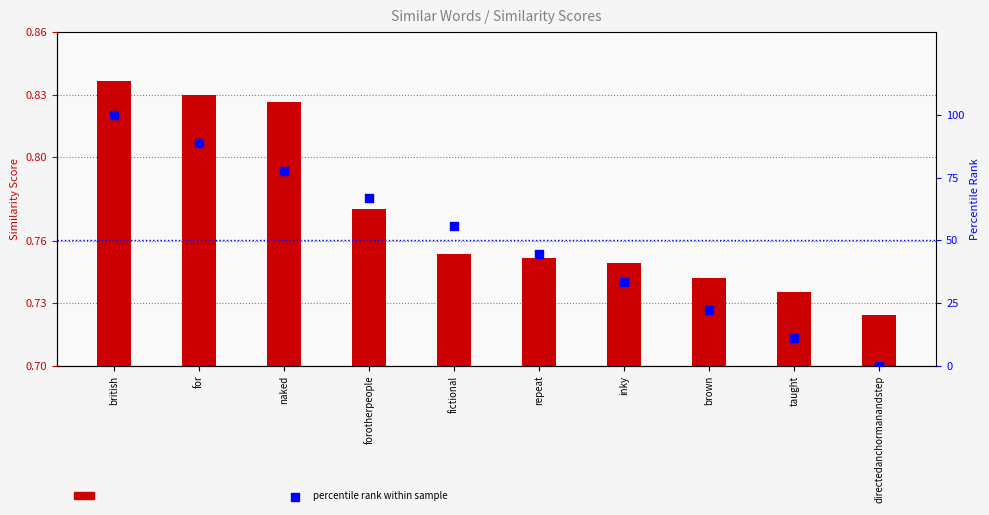

Which series has the widest spread of Y values?

percentile rank within sample